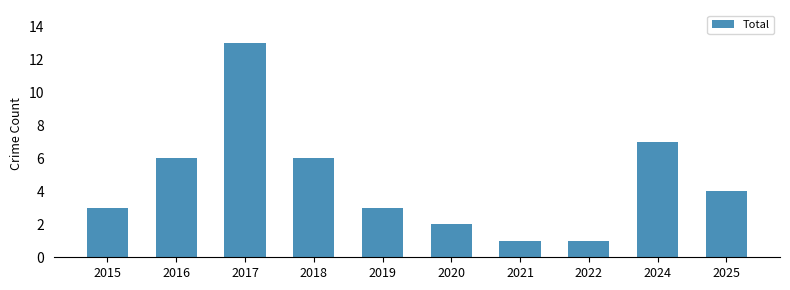

What is the average value?

5